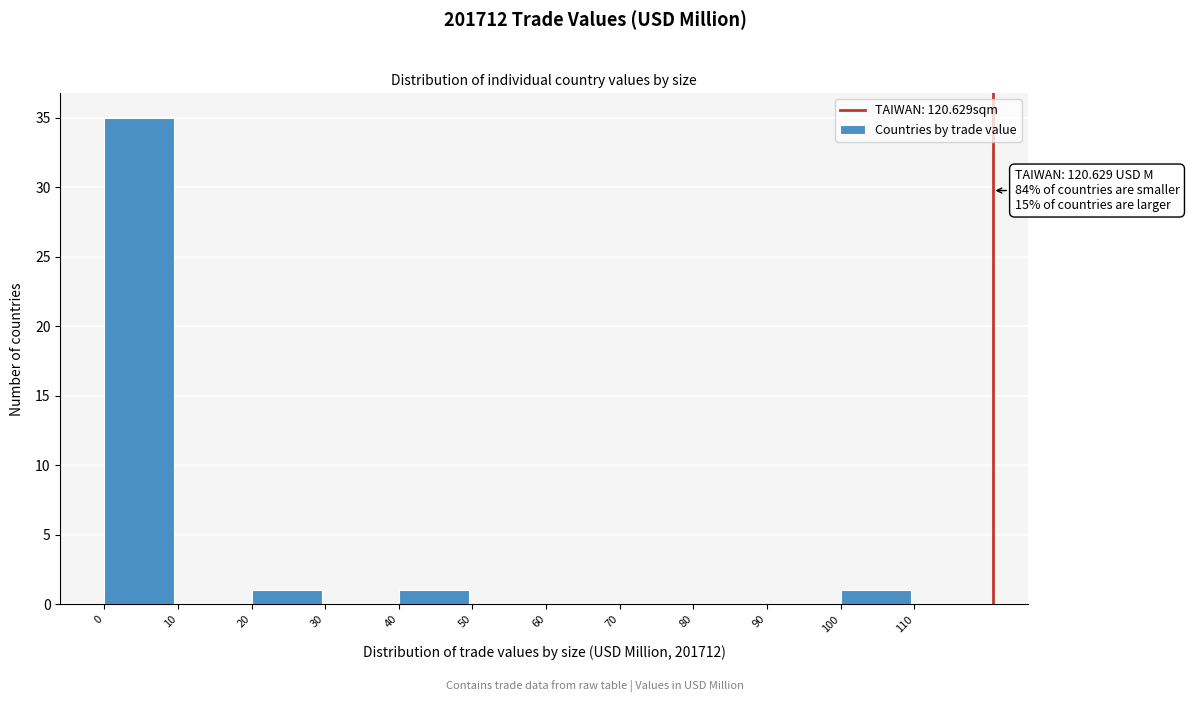

Over which range of the x-axis is the bar tallest?

0 to 10